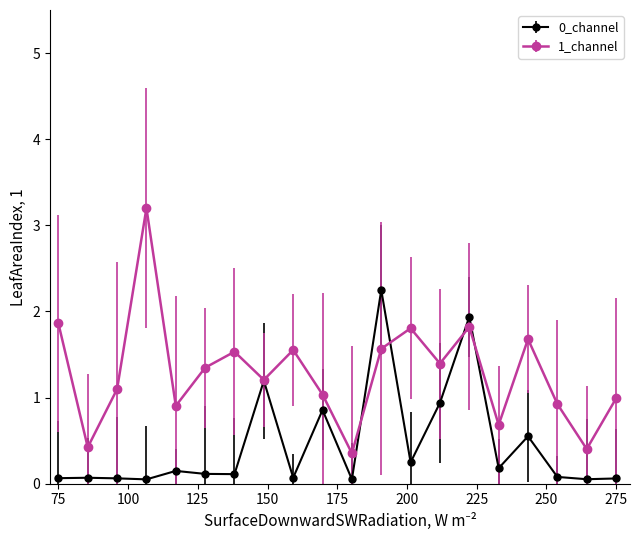

Which series ends up on top after the final intersection of 0_channel and 1_channel?

1_channel